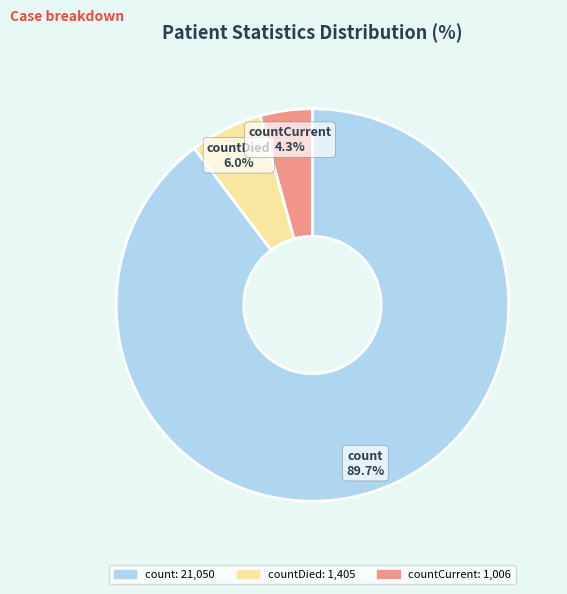

What is the total percentage of countDied and countCurrent?

10.3%